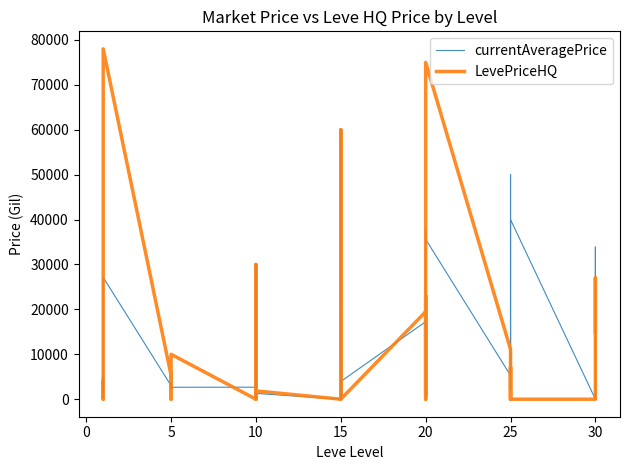

What is the difference between the currentAveragePrice values at 5 and 20?

14606.5